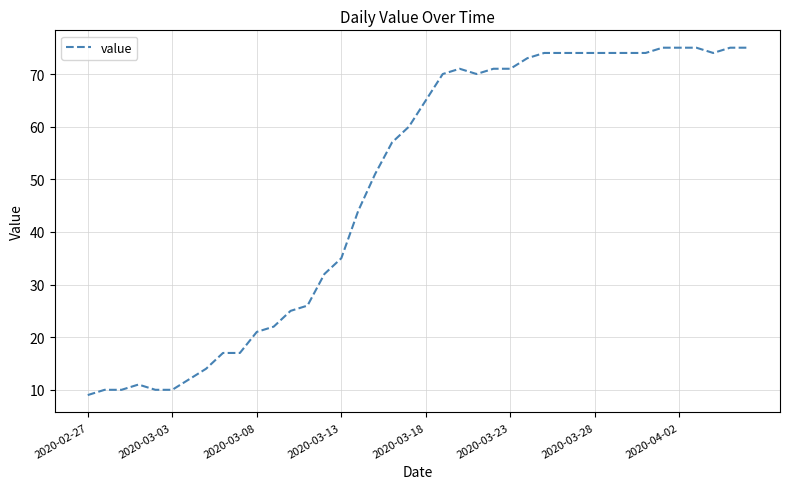

What is the smallest value displayed?

9